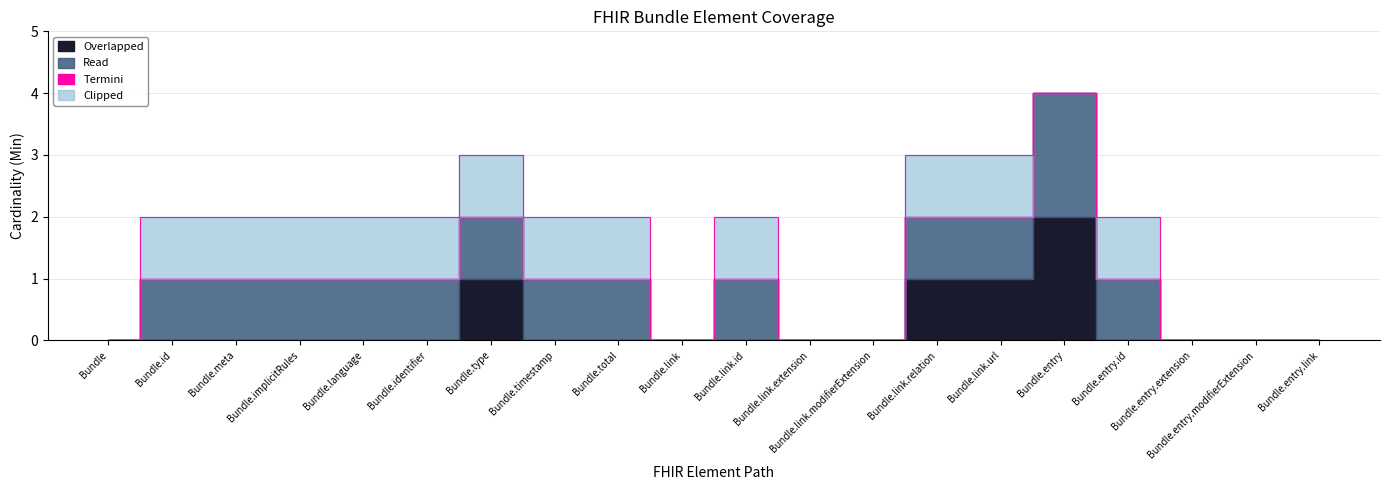

What is the difference between the maximum and second lowest values in the Overlapped series?

2